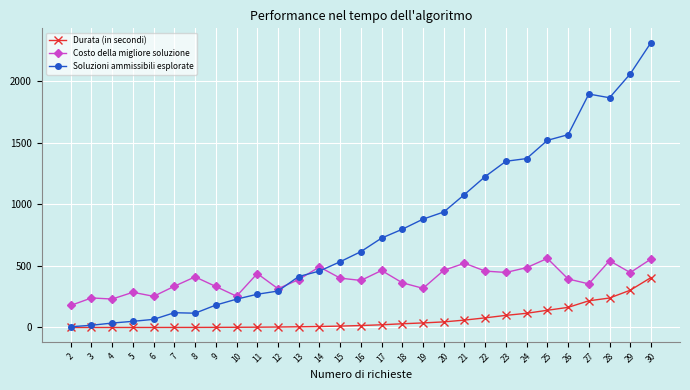

Is it true that Durata (in secondi) equals 404.8 at 28?

False